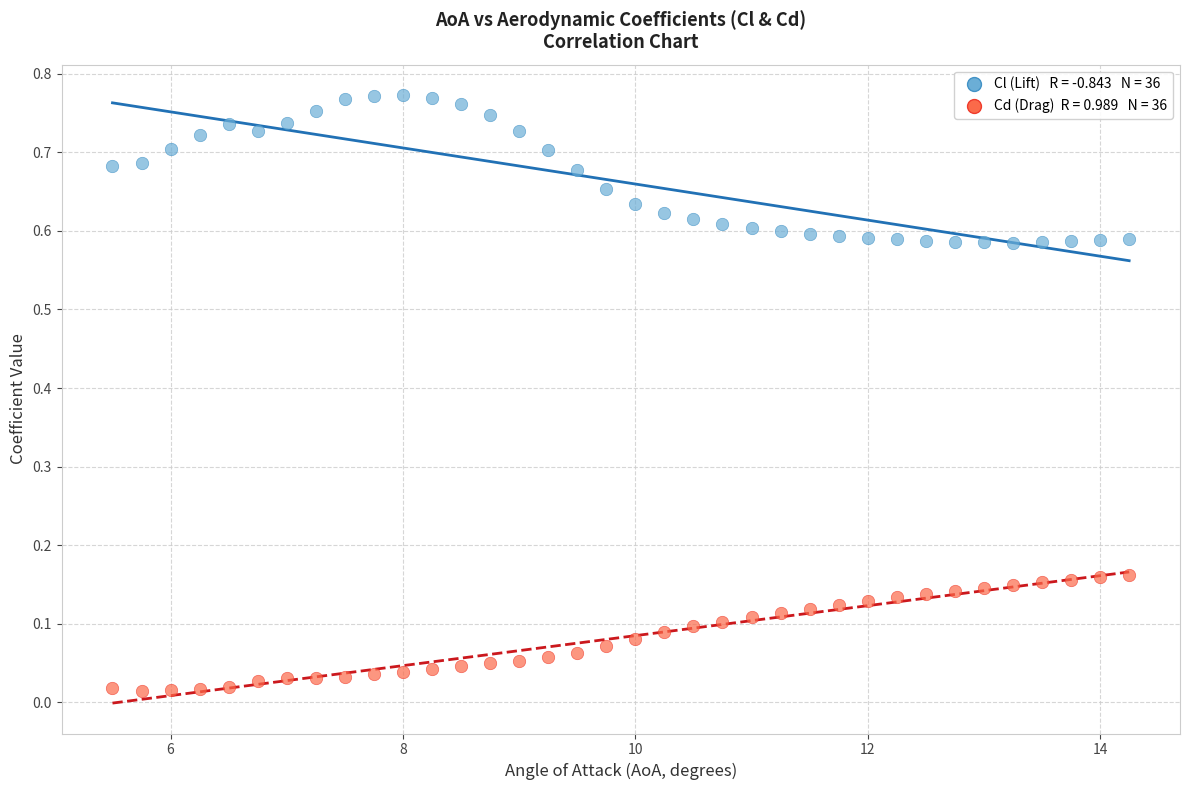

Across all data points, what is the range of X values (max minus min)?

8.8